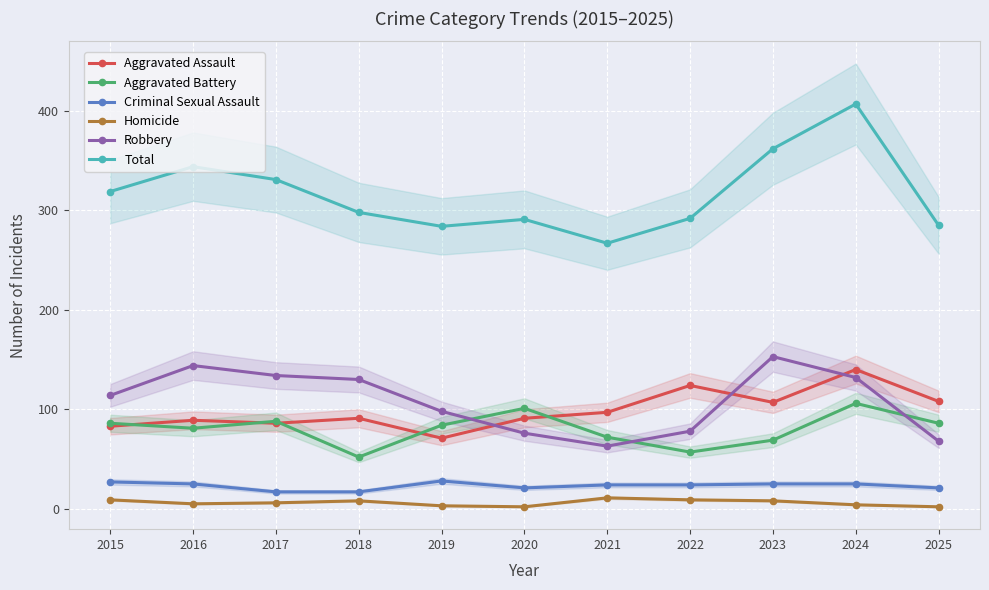

The Criminal Sexual Assault series shows 42 at 2016. True or false?

False